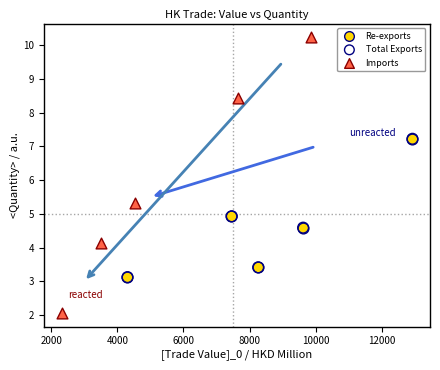

Which series reaches the maximum Y coordinate?

Imports